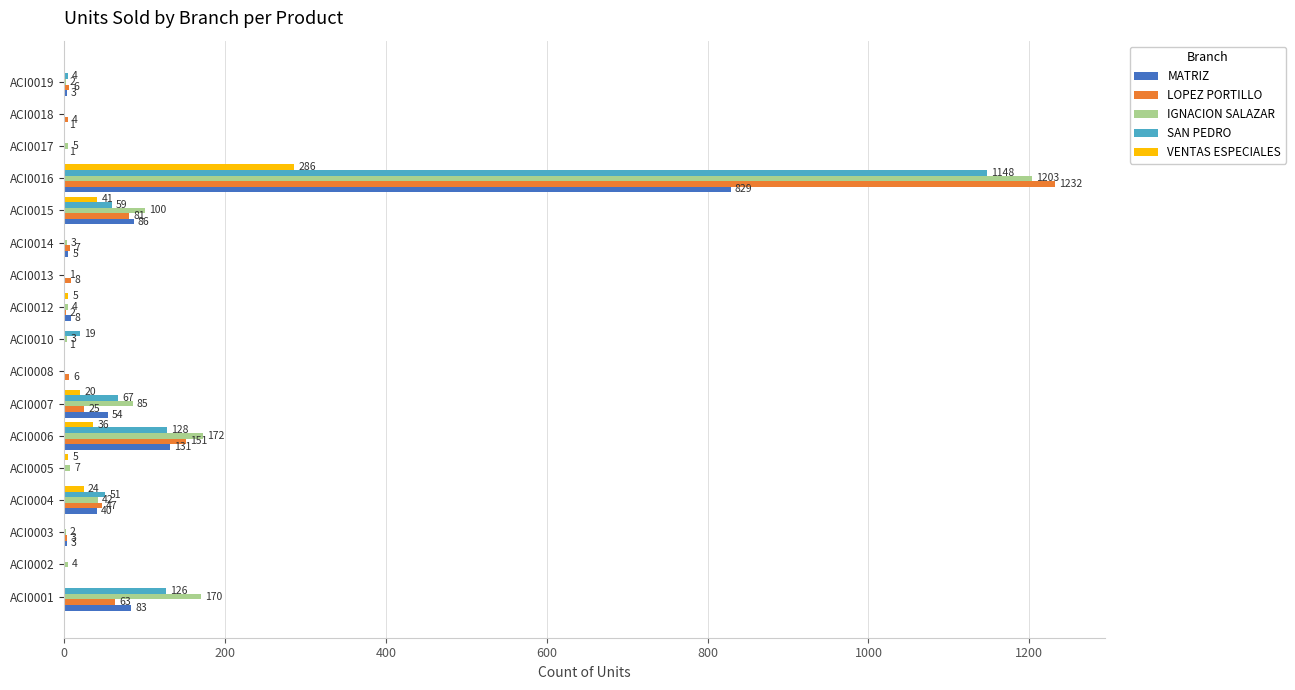

Which series has the widest spread of values?

LOPEZ PORTILLO